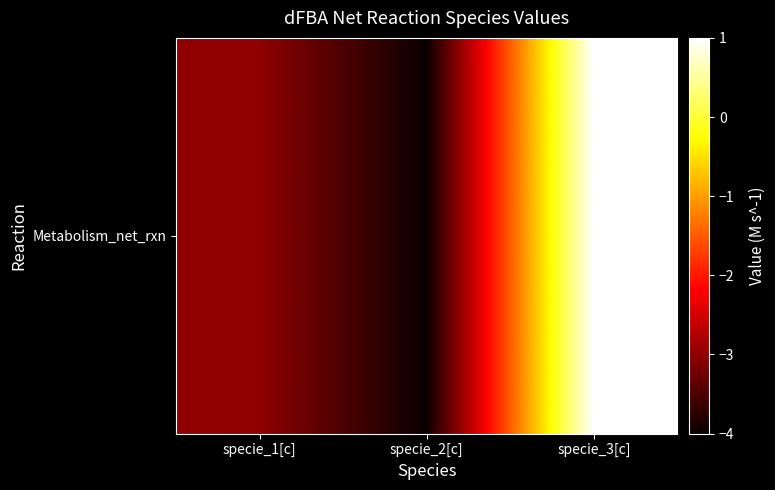

How many data points are above -3?

1